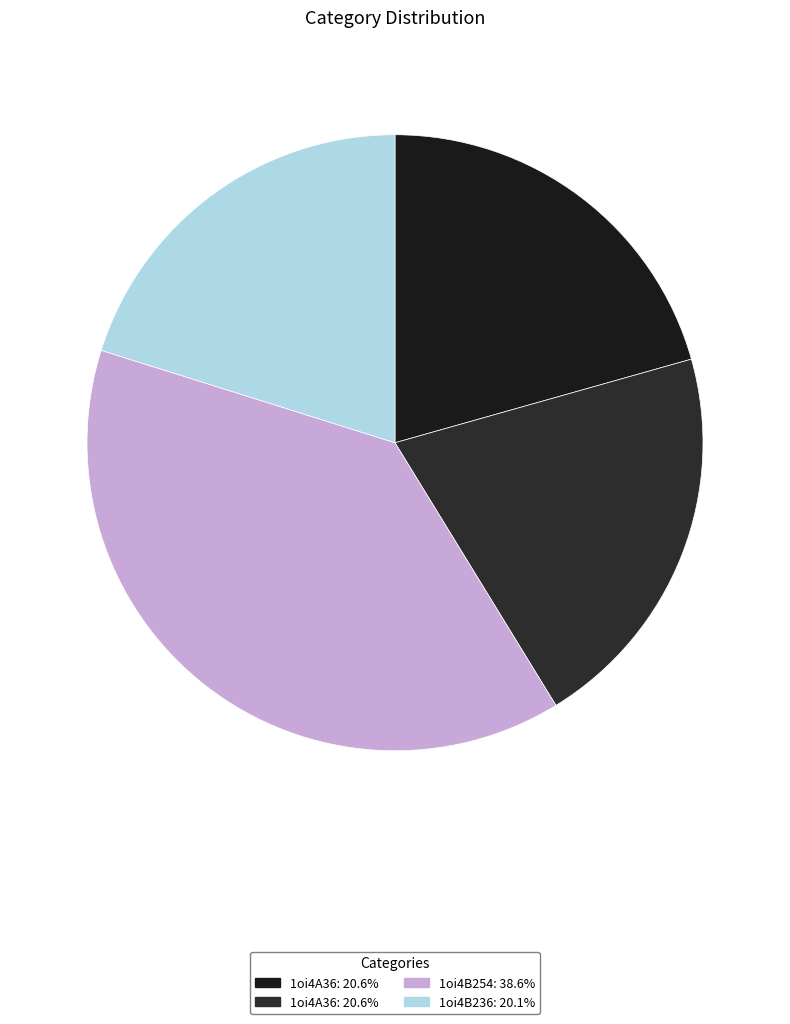

Count the number of slices in the pie.

4